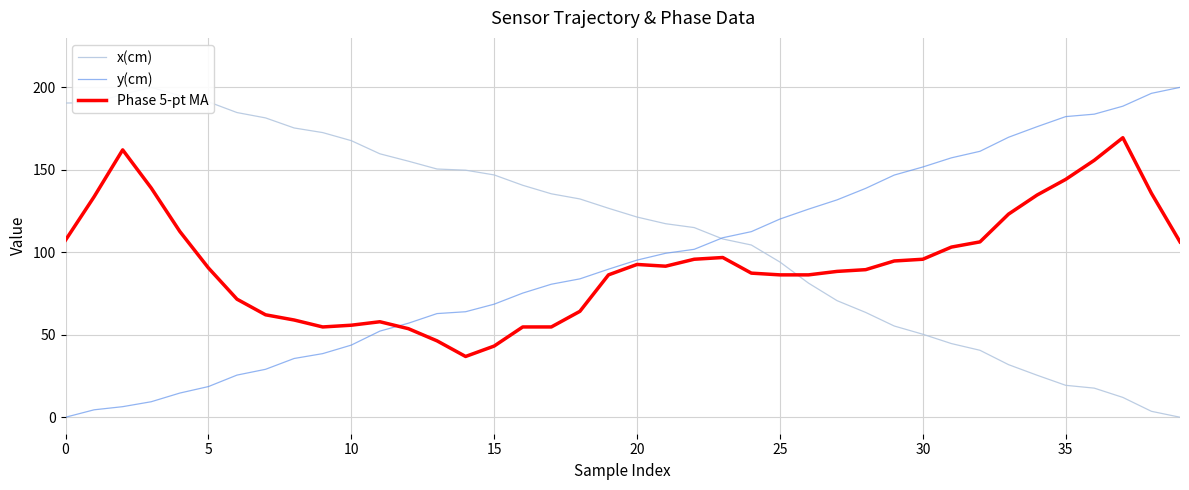

How many intersections are there between y(cm) and x(cm)?

1